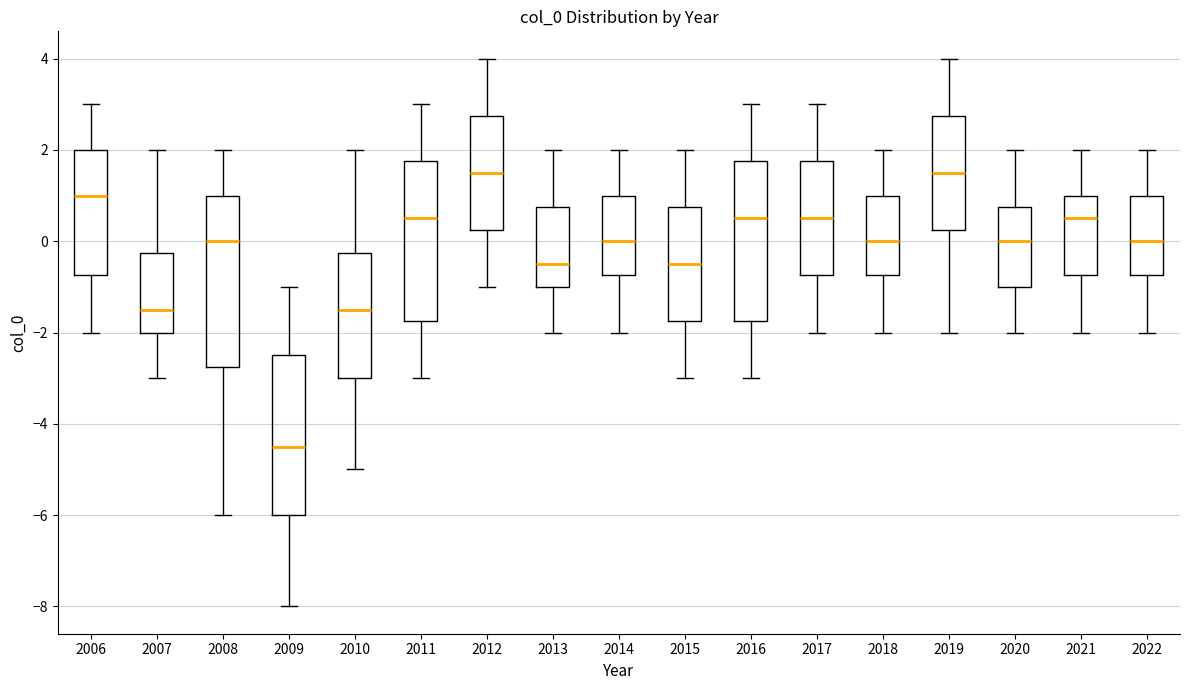

Where does the lower whisker of the box at x = 2019 end on the y-axis? The values are not printed on the chart, so give them approximately, as read against the axis.

-2.0